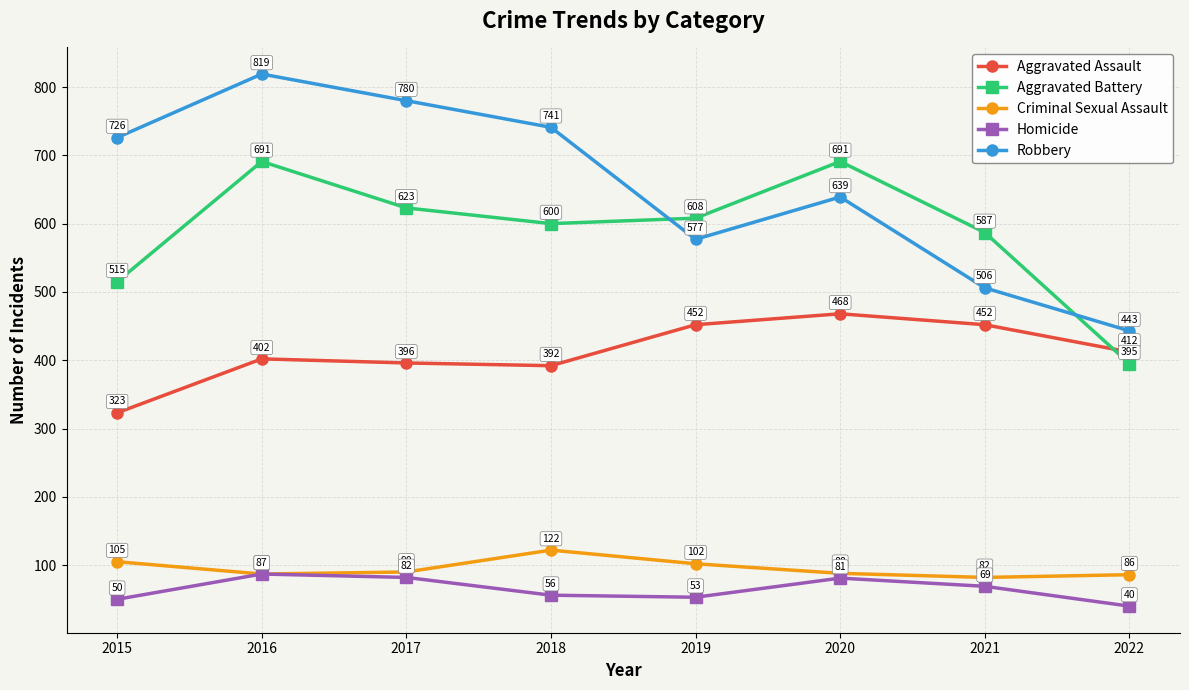

Which series has the largest range (max minus min)?

Robbery